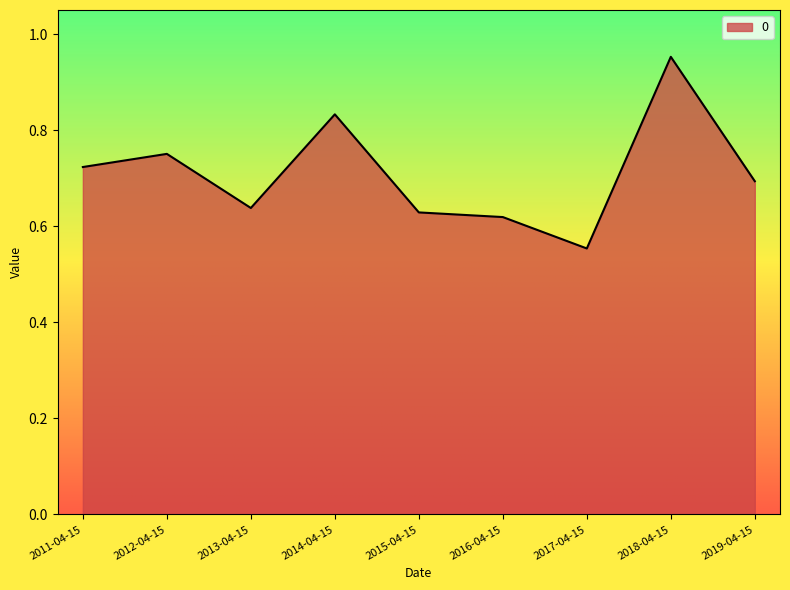

Which category has the highest value across all series?

2018-04-15